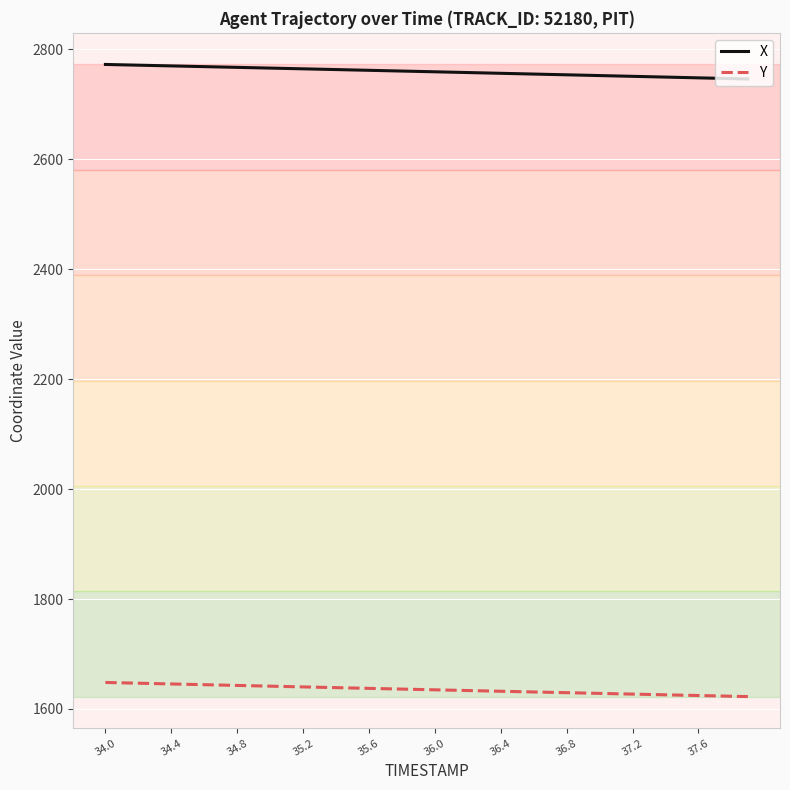

Is this an area chart (filled region under the line)?

No